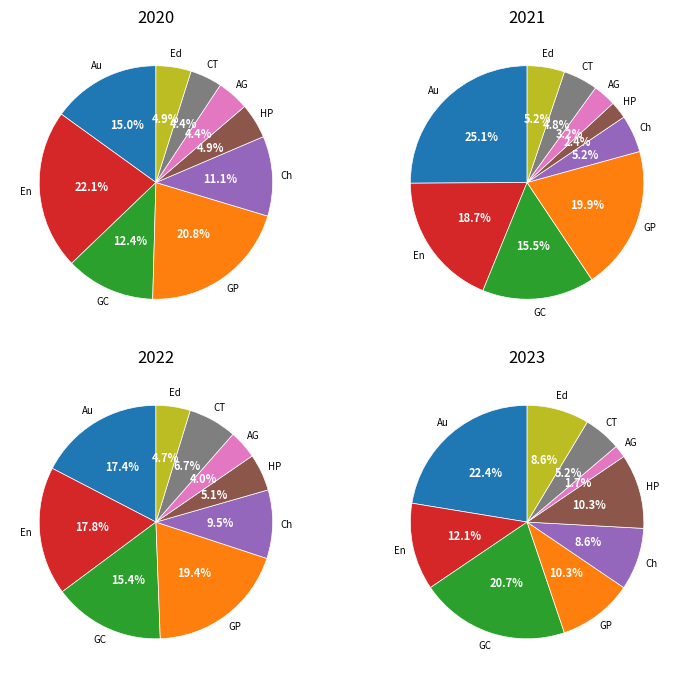

Is it true that Grand Crossing is 8% of the pie?

False